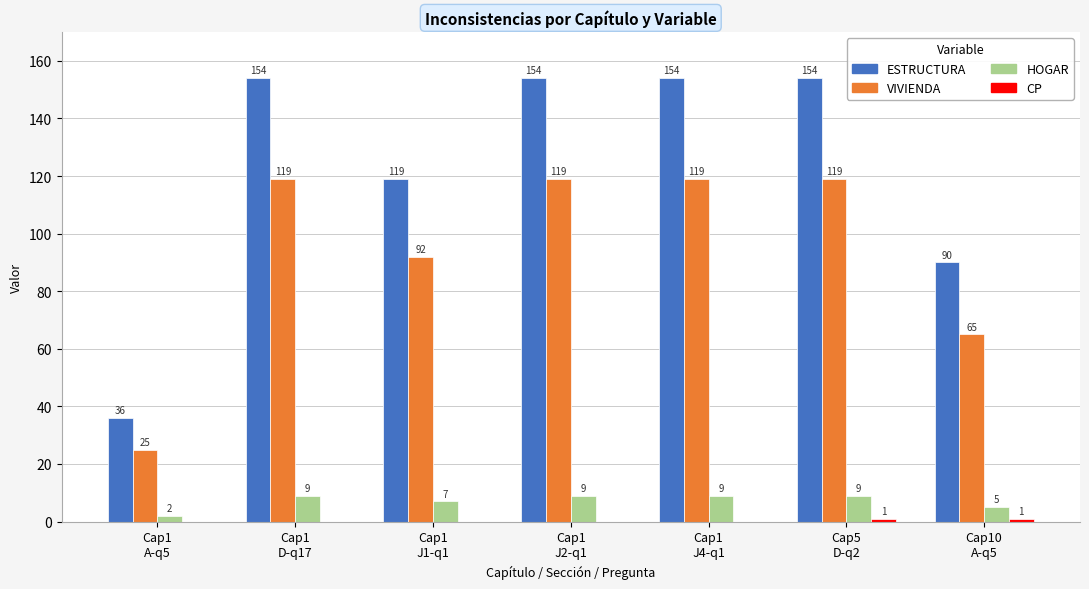

Which series has the largest total across all categories?

ESTRUCTURA